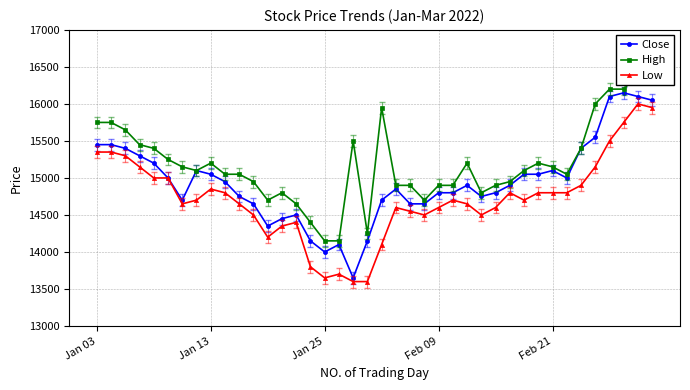

What is the sum of all High values?

607550